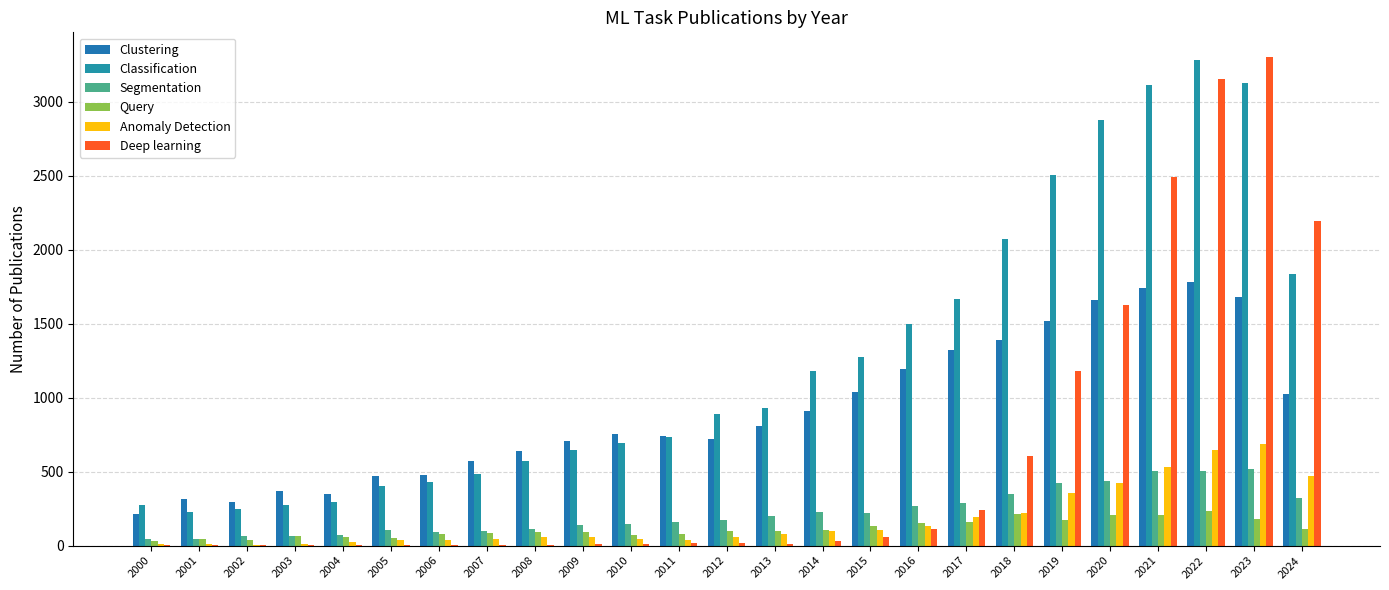

How many groups of bars are there?

25